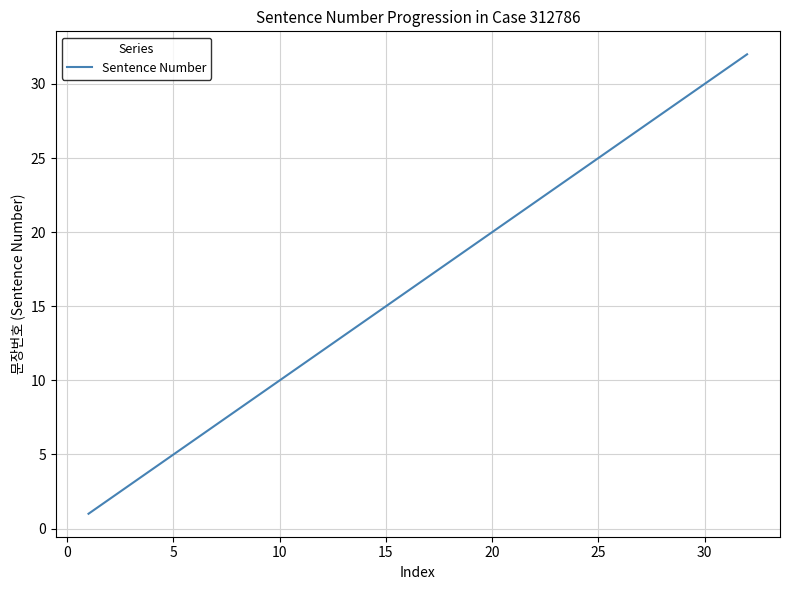

What is the difference between the maximum and minimum values?

31